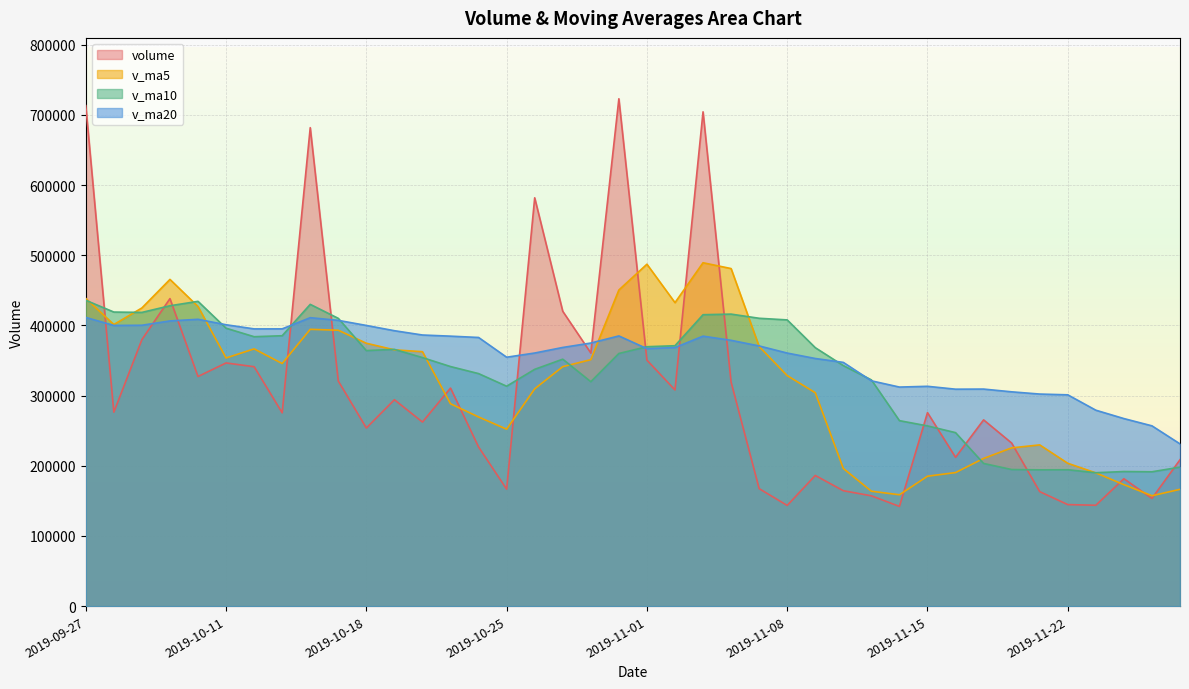

What is the difference between the second highest and second lowest values in the v_ma10 series?

242846.5